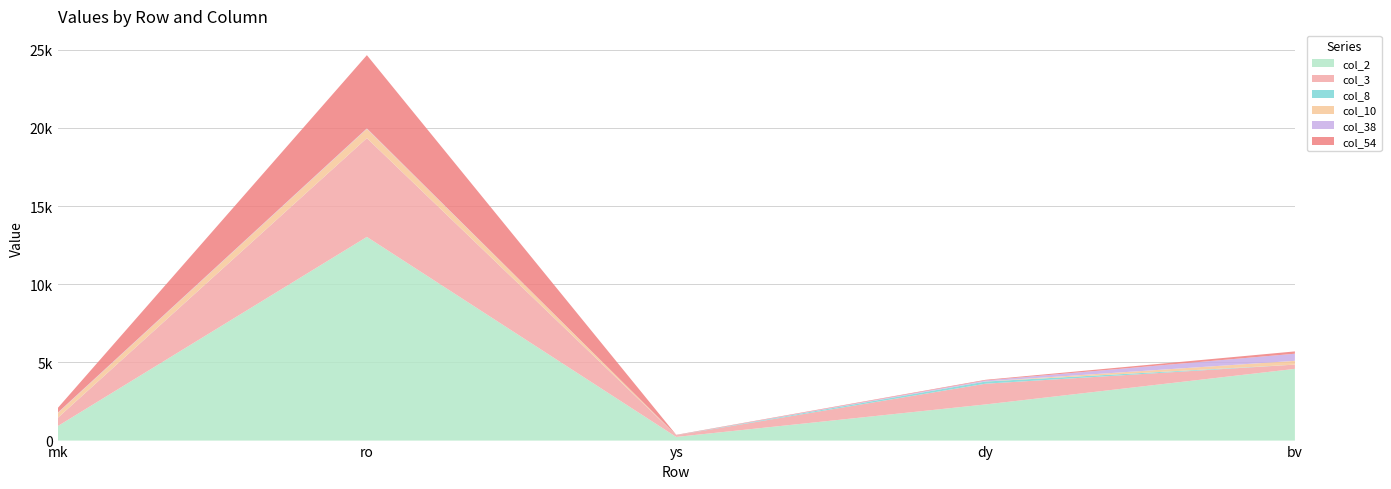

Reading right to left, list all the values displayed in this chart.

col_2: bv=4586	dy=2312	ys=233	ro=13025	mk=918
col_3: bv=272	dy=1325	ys=108	ro=6317	mk=519
col_8: bv=0	dy=139	ys=6	ro=2	mk=5
col_10: bv=242	dy=10	ys=0	ro=593	mk=311
col_38: bv=455	dy=59	ys=0	ro=29	mk=23
col_54: bv=148	dy=42	ys=21	ro=4681	mk=292